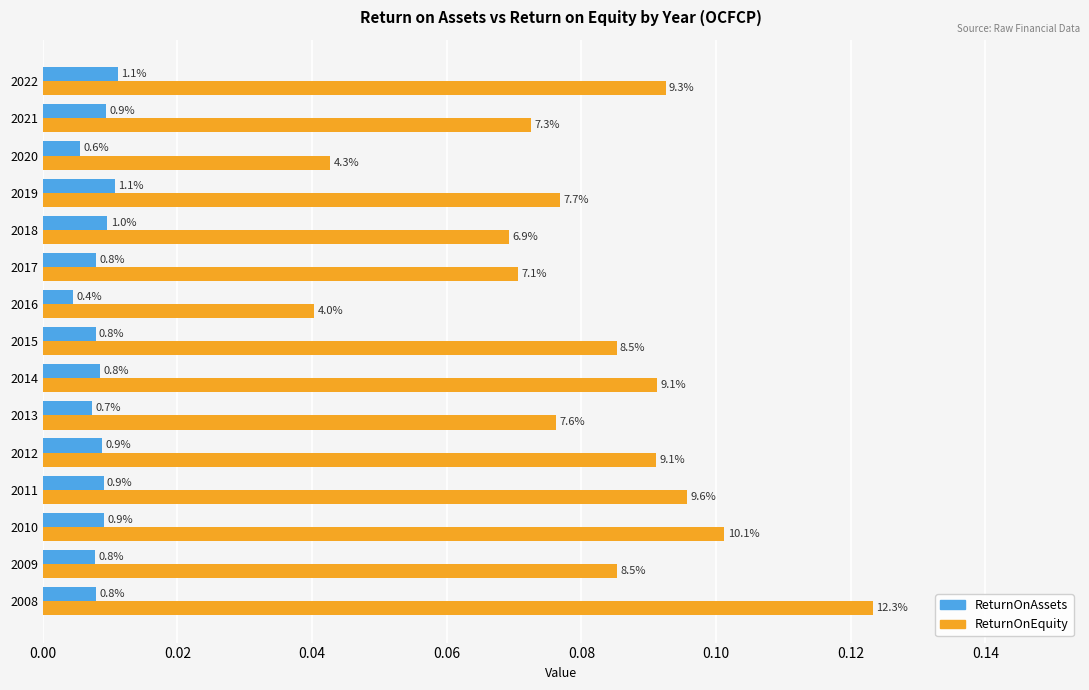

Which series has the largest range (max minus min)?

ReturnOnEquity